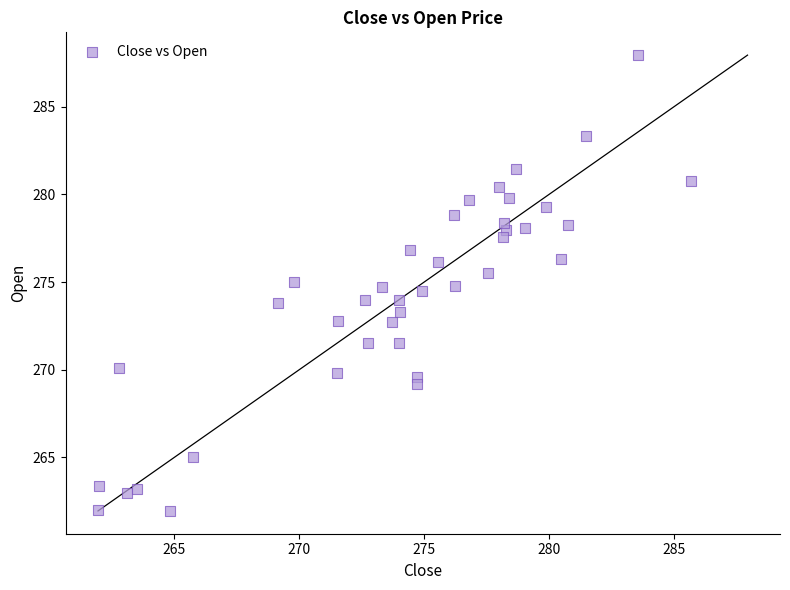

What is the range of X values (max minus min)?

23.8